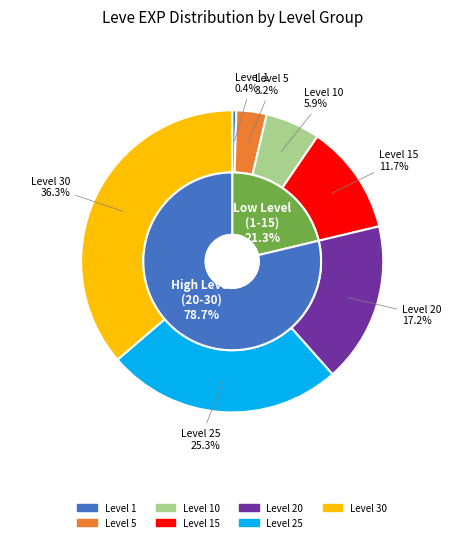

Which slice is the smallest?

Level 1